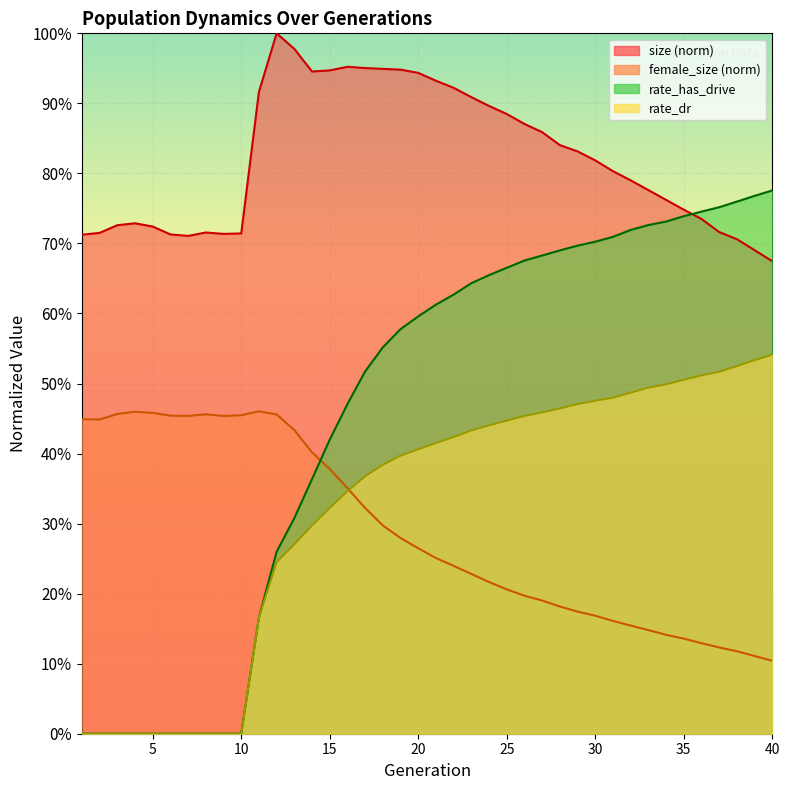

True or false: rate_dr and female_size cross at least once.

True